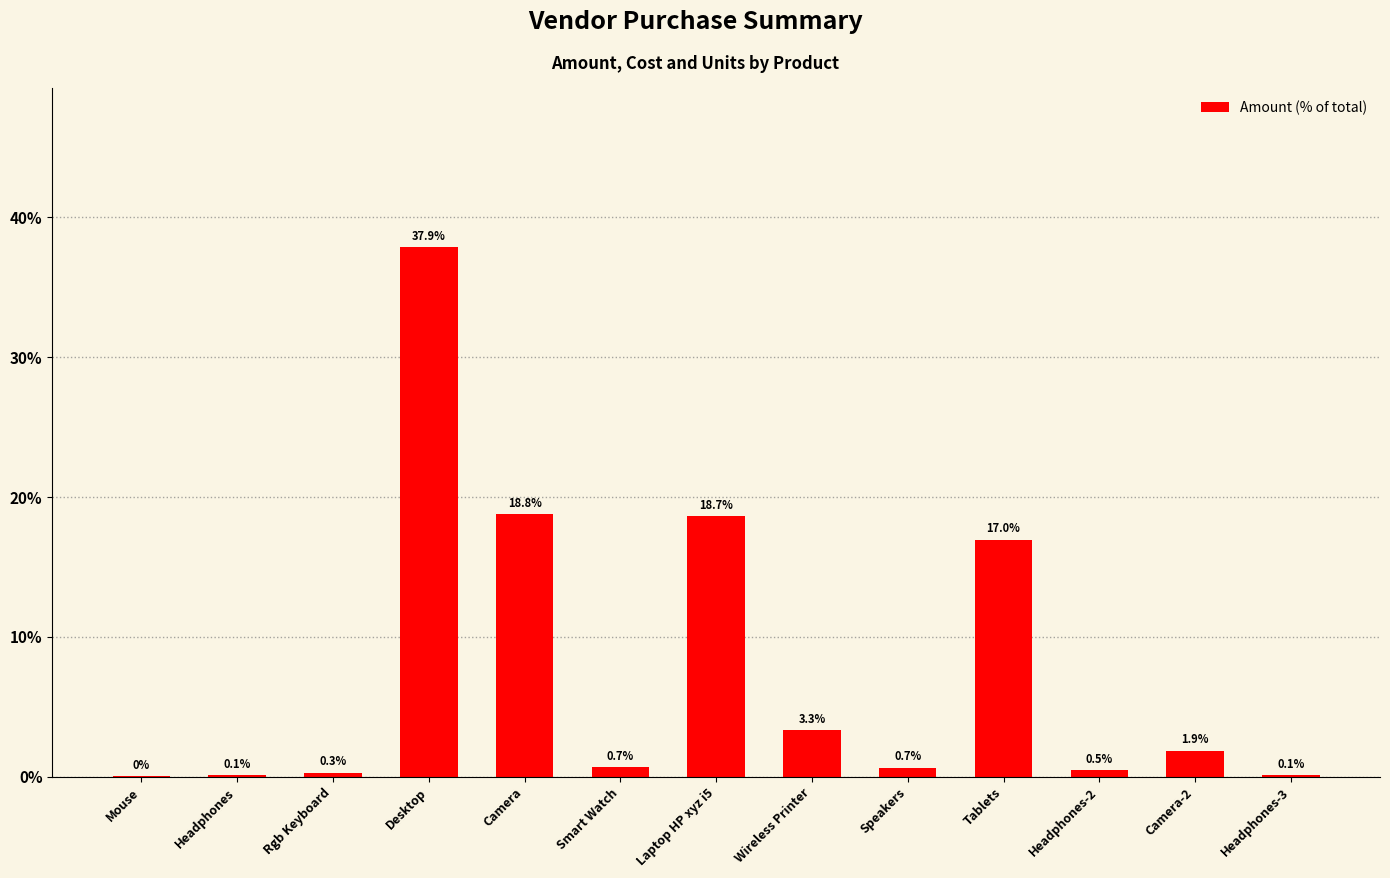

The value at Headphones-2 is 0.5. True or false?

True